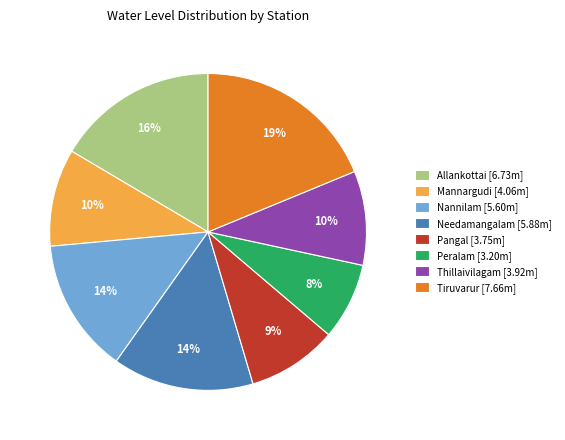

Is the sum of Pangal [3.75m] and Peralam [3.20m] greater than half?

No